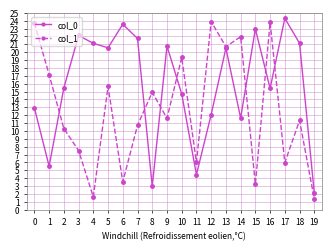

The col_1 series shows 6.7 at 10. True or false?

False